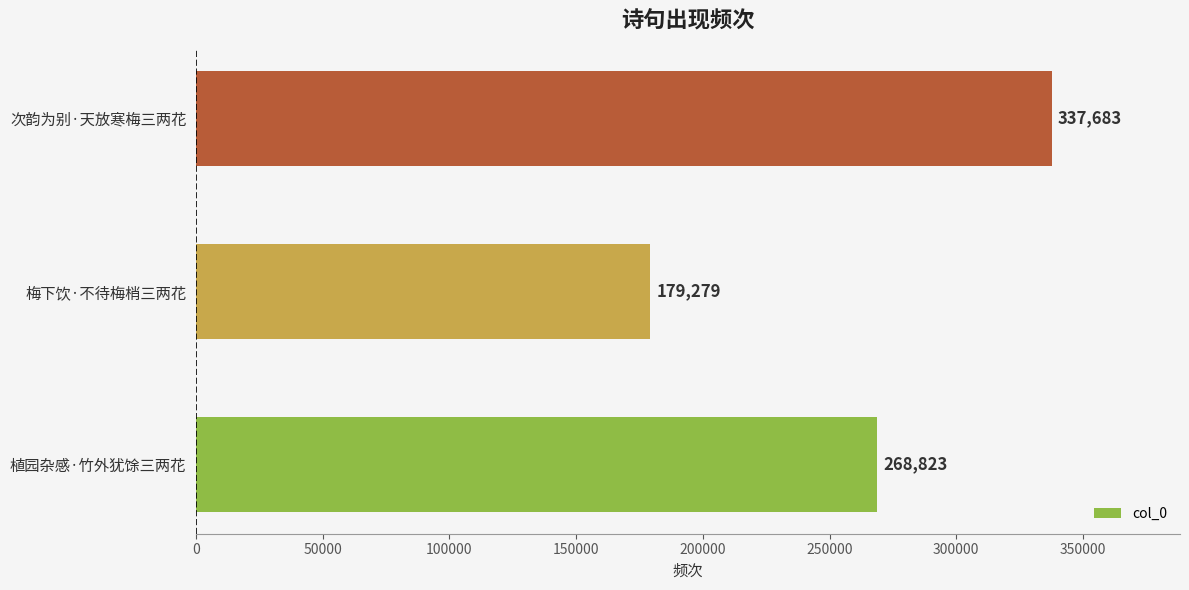

Approximately how many times larger is the value at 梅下饮·不待梅梢三两花 compared to 次韵为别·天放寒梅三两花?

0.5